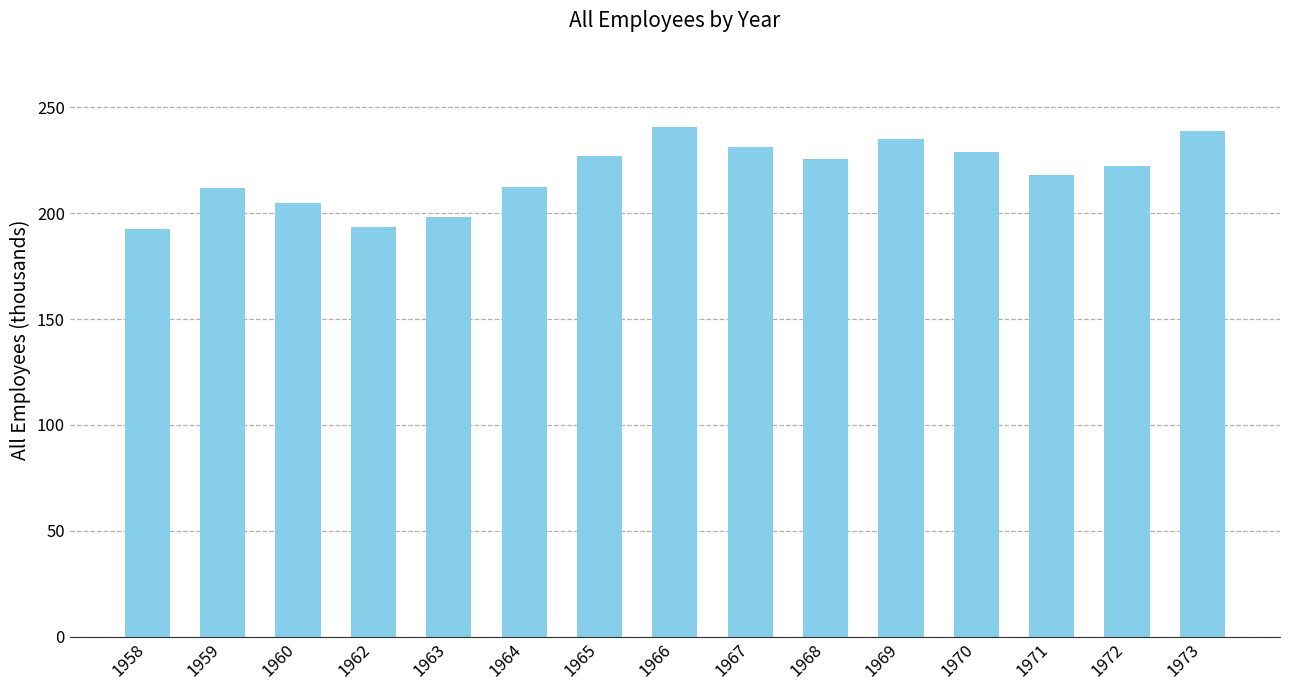

What is the value of the 6th bar from the left?

212.3